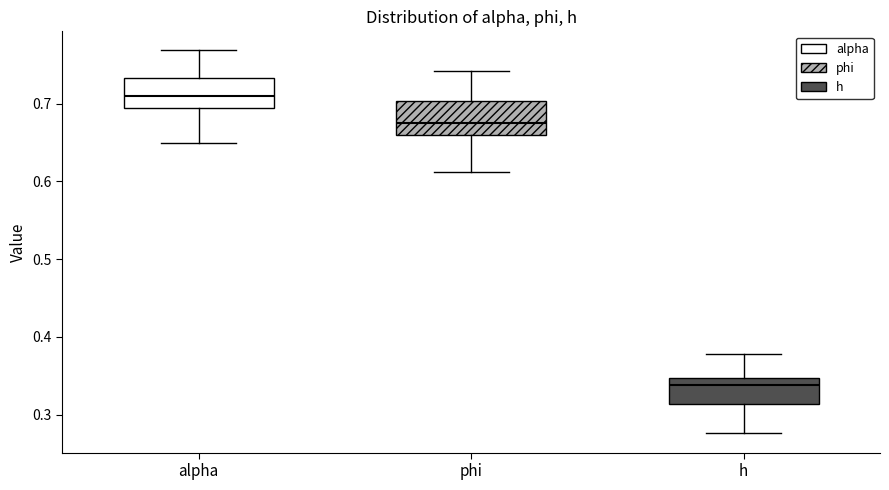

Where does the median line of the box for alpha sit on the y-axis? The values are not printed on the chart, so give them approximately, as read against the axis.

0.71